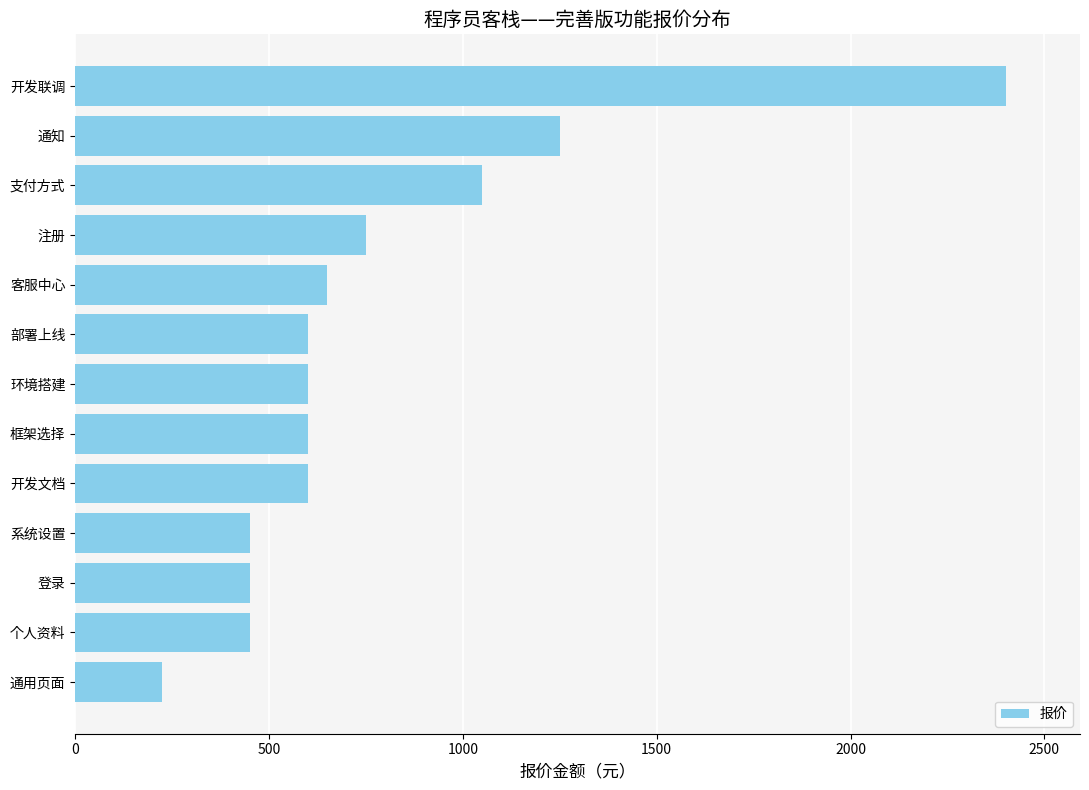

The chart shows a value of 600 at 开发文档. True or false?

True